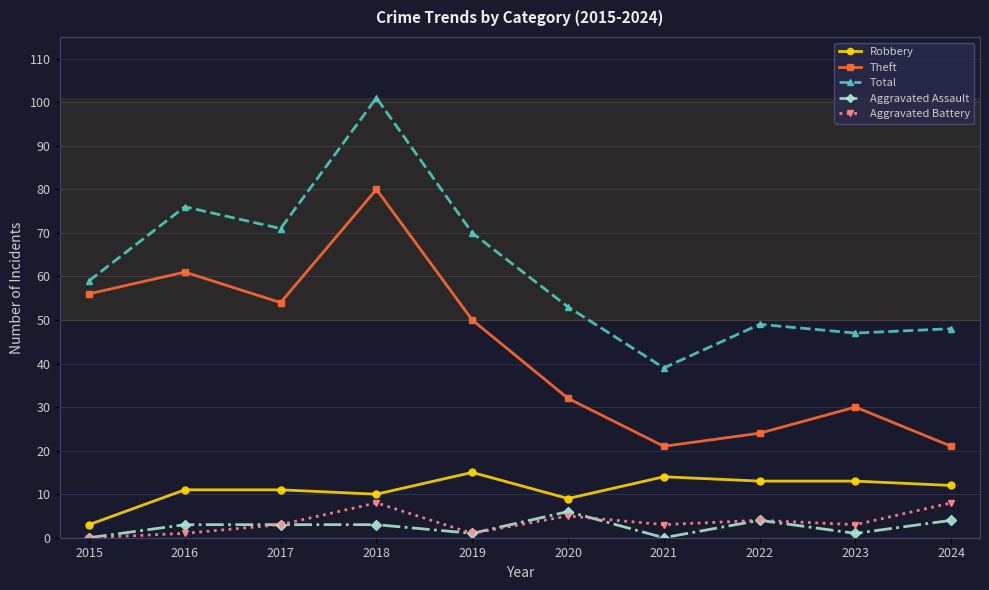

Reading left to right, extract all data points from this chart.

Robbery: 3	11	11	10	15	9	14	13	13	12
Theft: 56	61	54	80	50	32	21	24	30	21
Total: 59	76	71	101	70	53	39	49	47	48
Aggravated Assault: 0	3	3	3	1	6	0	4	1	4
Aggravated Battery: 0	1	3	8	1	5	3	4	3	8